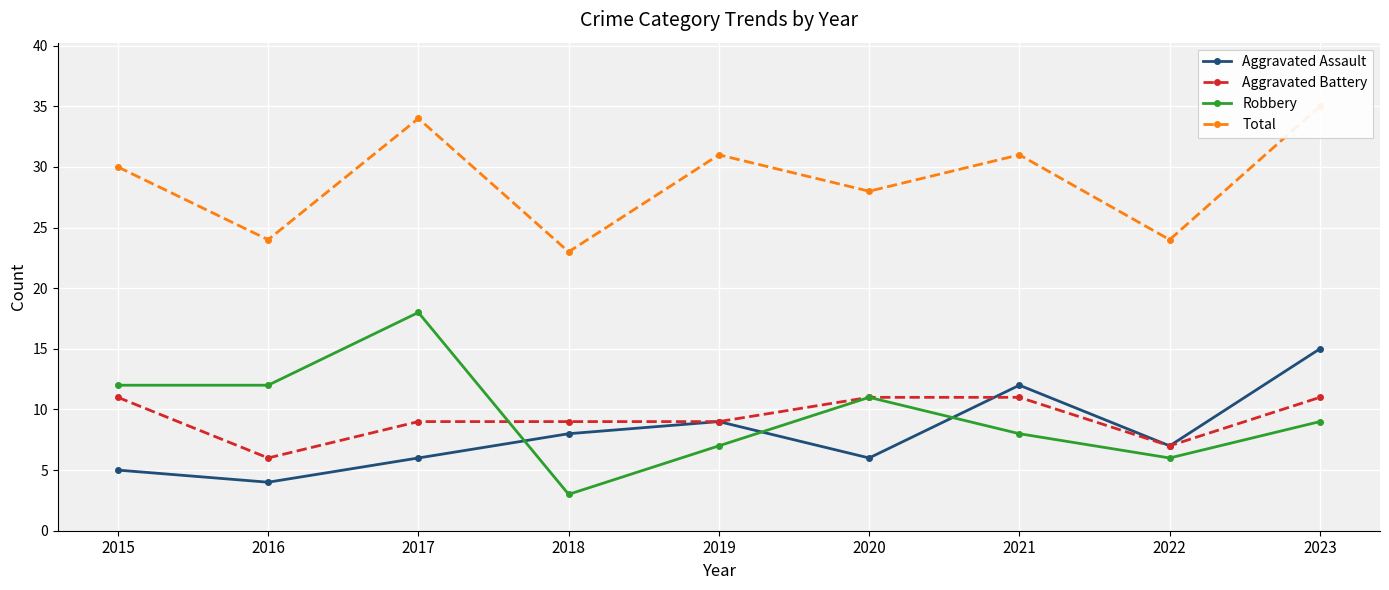

At how many categories does at least one series exceed 15?

9